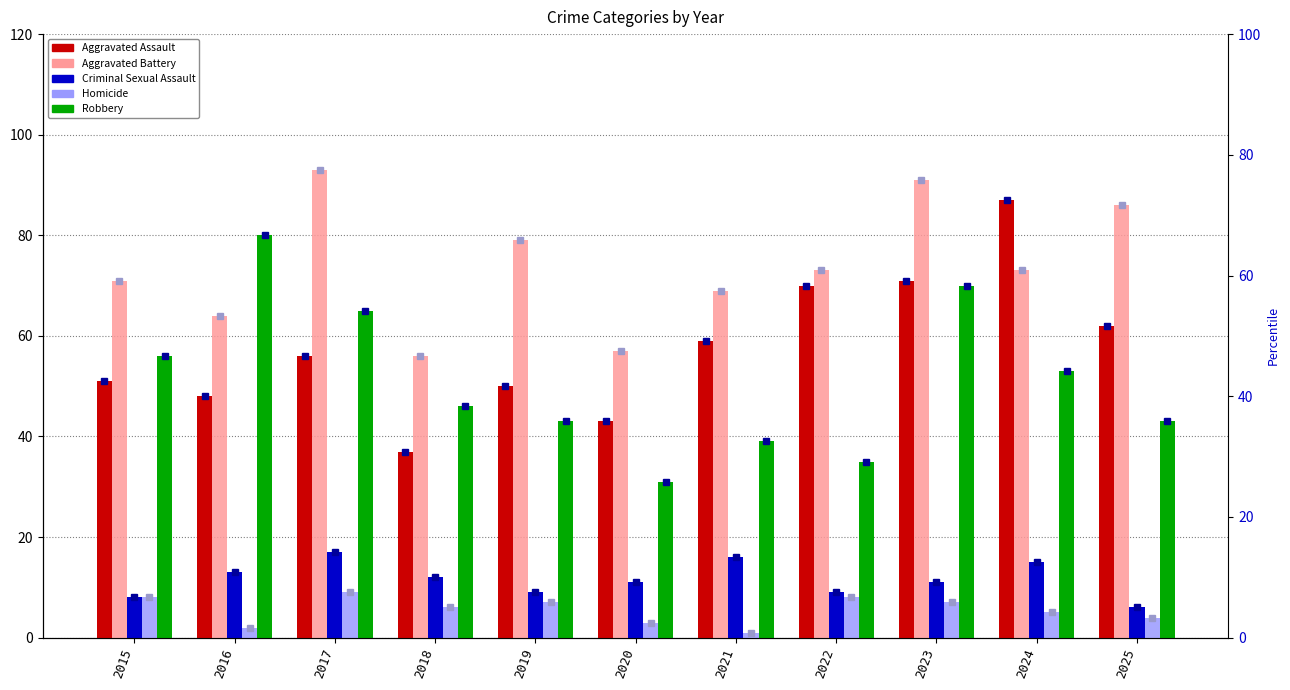

How many data points in Criminal Sexual Assault are less than 11?

4